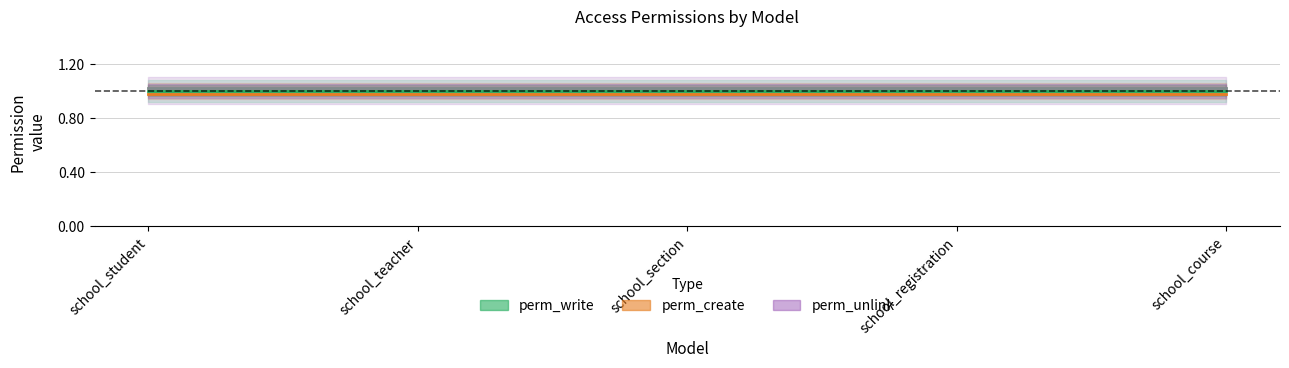

Rank the series at school_course from lowest to highest value.

perm_create, perm_write, perm_unlink